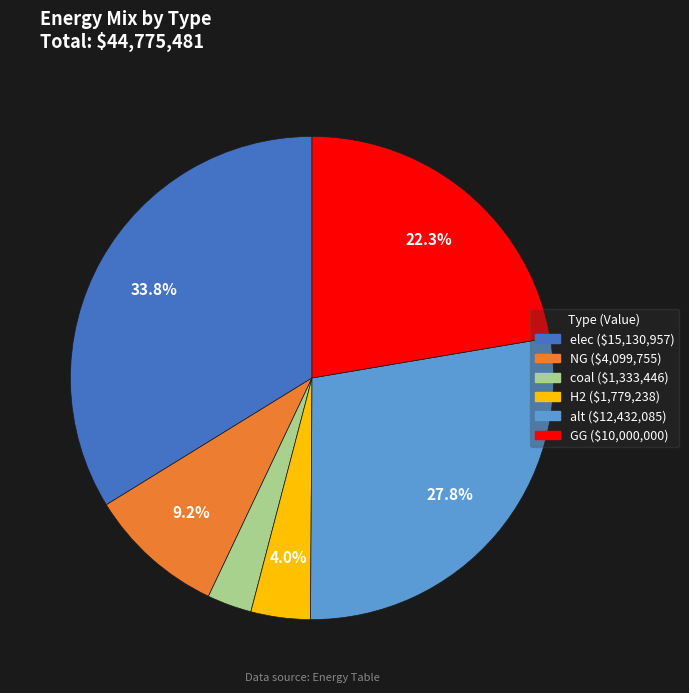

True or false: elec accounts for 34% of the total.

True